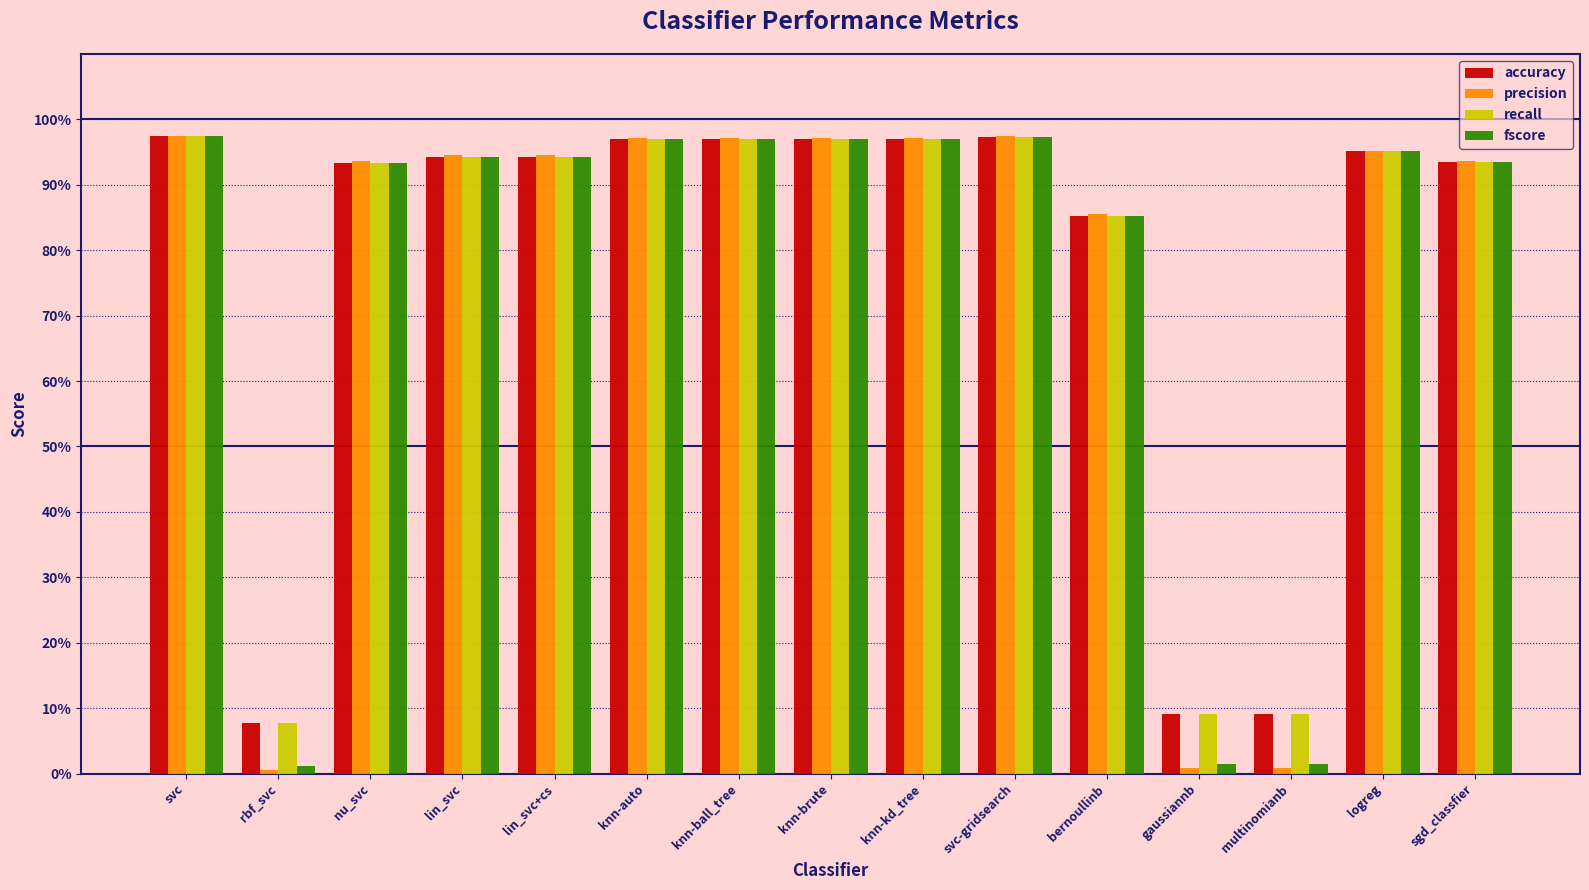

How many bars are there in total?

60